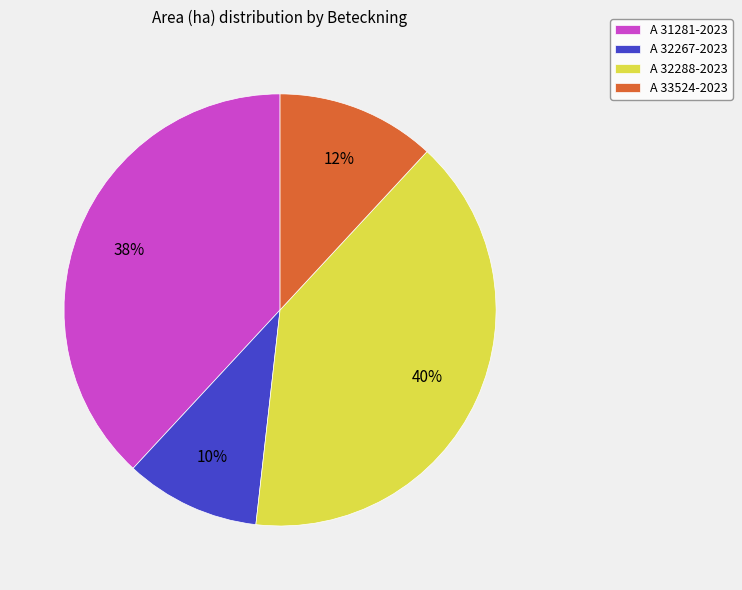

Count the number of slices in the pie.

4